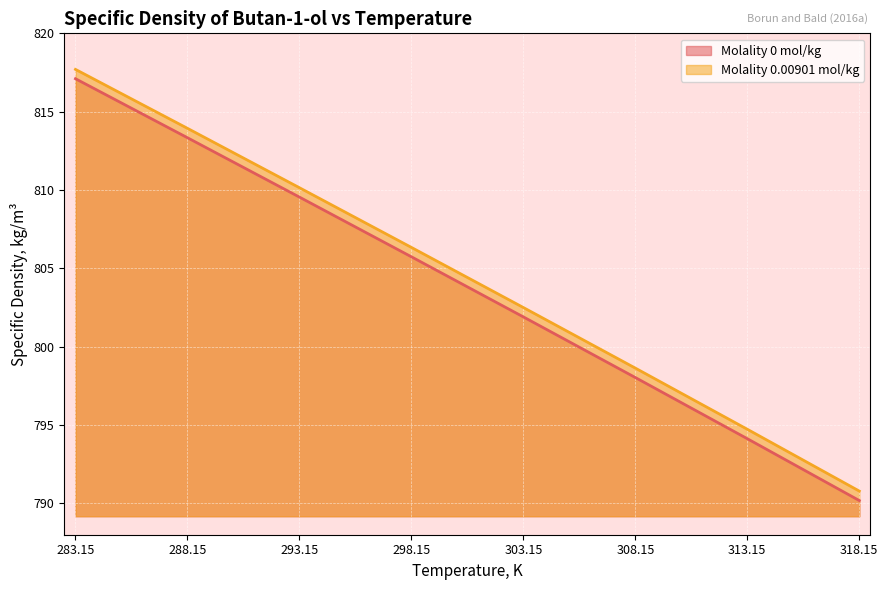

List the series in order of their overall mean, highest first.

Molality 0.00901 mol/kg, Molality 0 mol/kg